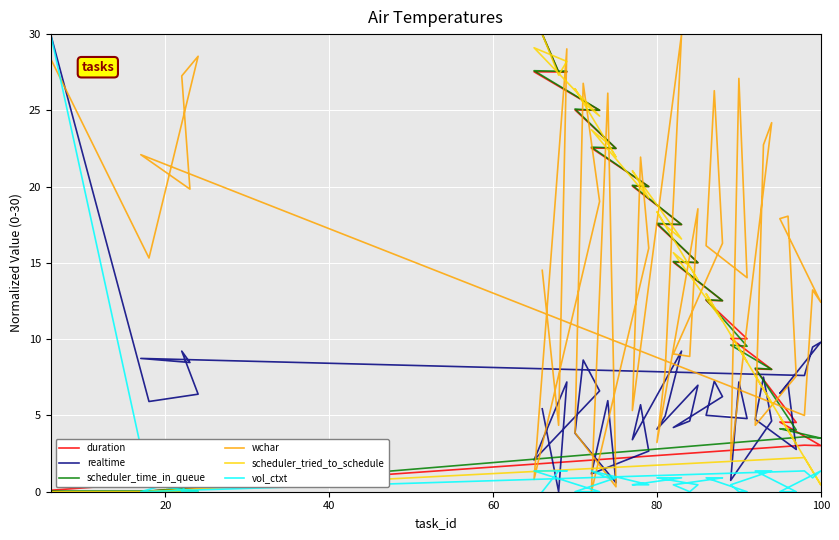

After their last crossing, which series has the higher values: scheduler_time_in_queue or duration?

scheduler_time_in_queue